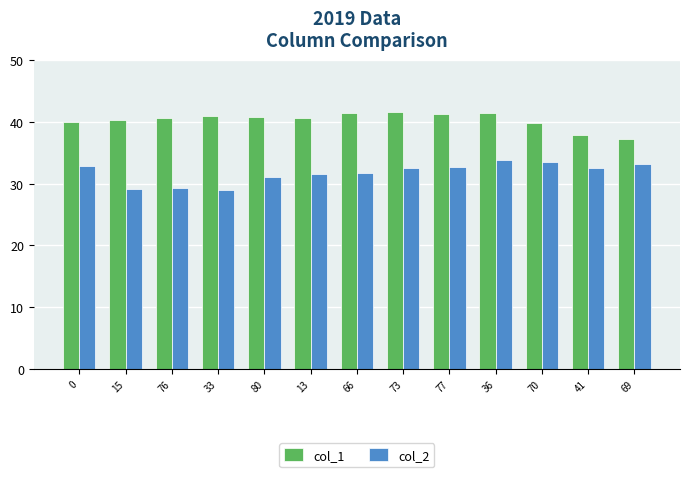

What is the difference between the col_1 values at 80 and 15?

0.6